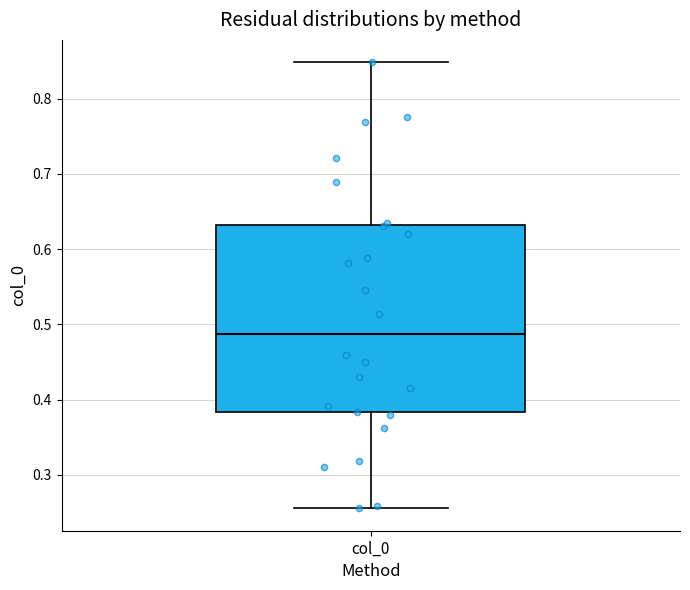

Read this box plot against the y-axis: the position of the median line, the range covered by the box, and the ends of both whiskers. The values are not printed on the chart, so give them approximately, as read against the axis.

median 0.49, box 0.38 to 0.63, whiskers 0.26 to 0.85